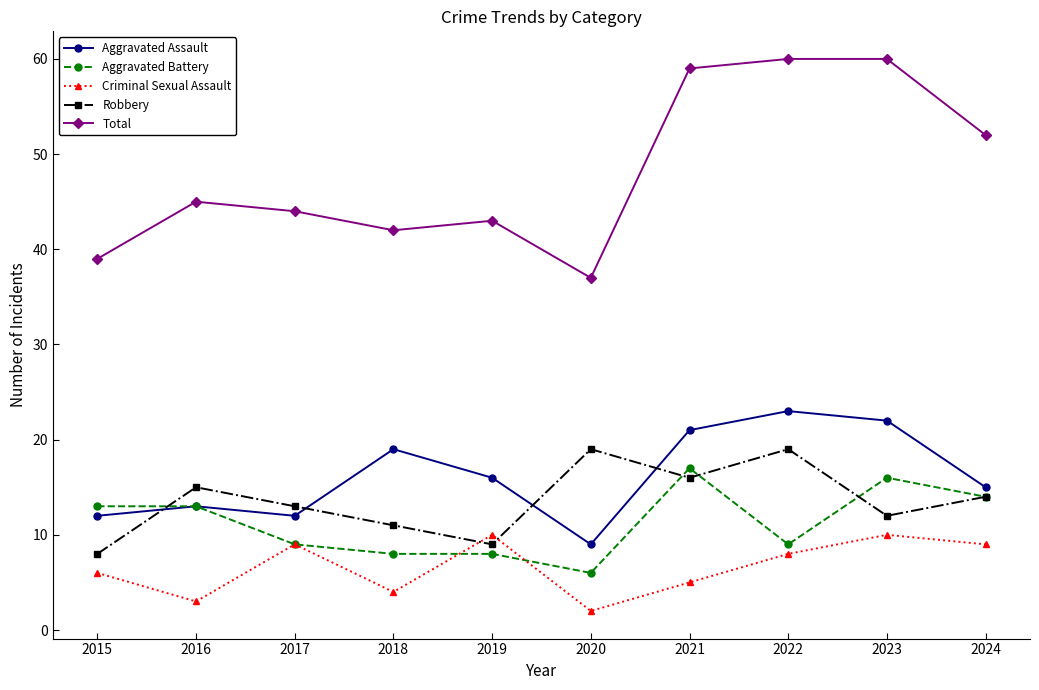

True or false: Total and Aggravated Assault intersect in this chart.

False